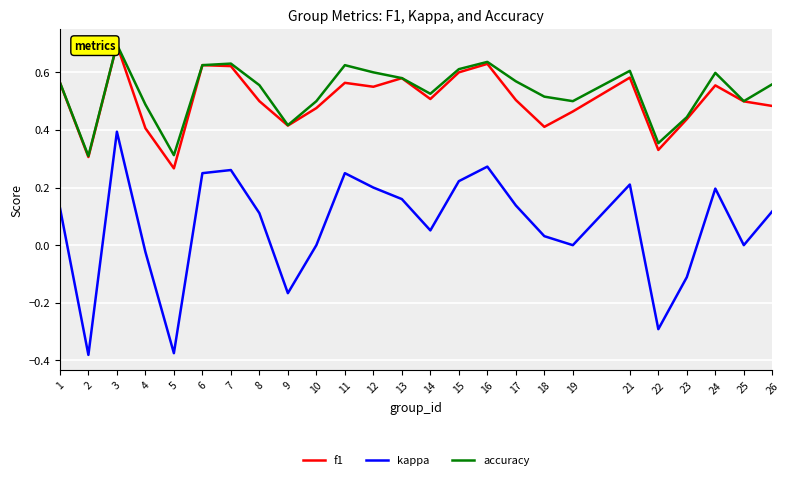

At which category is the sum across all series the highest?

3